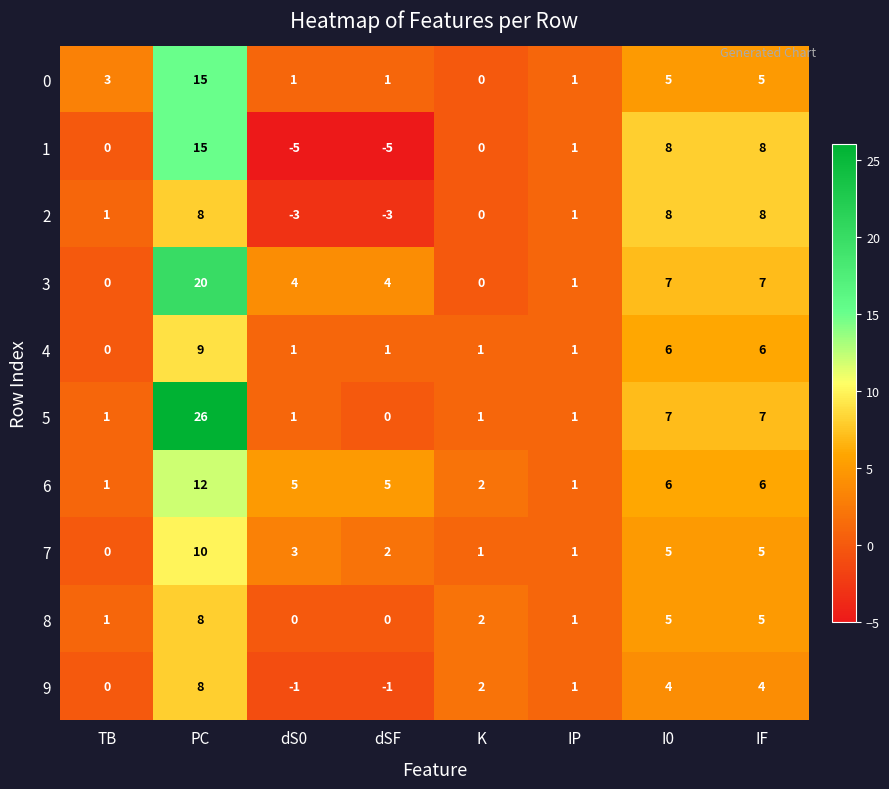

What is the greatest value displayed?

26